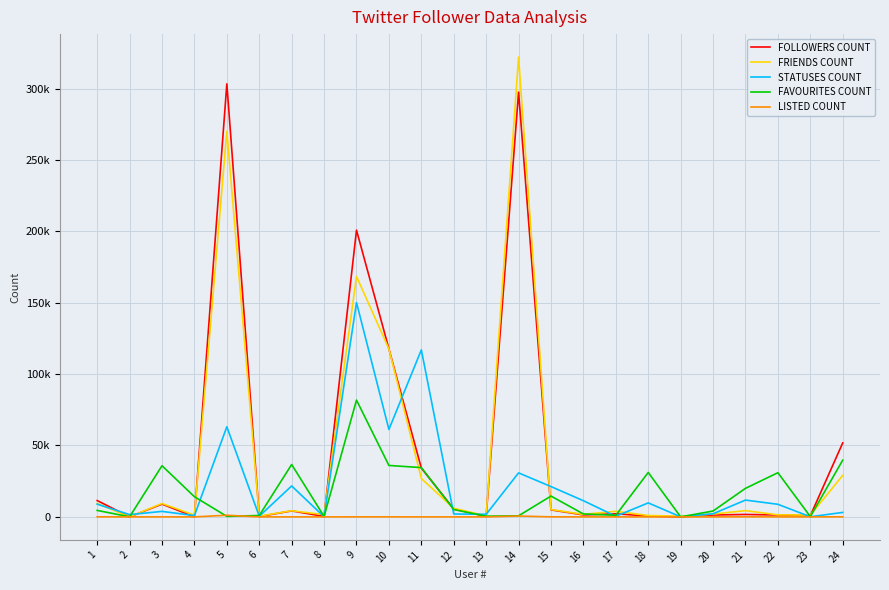

Is this an area chart (filled region under the line)?

No